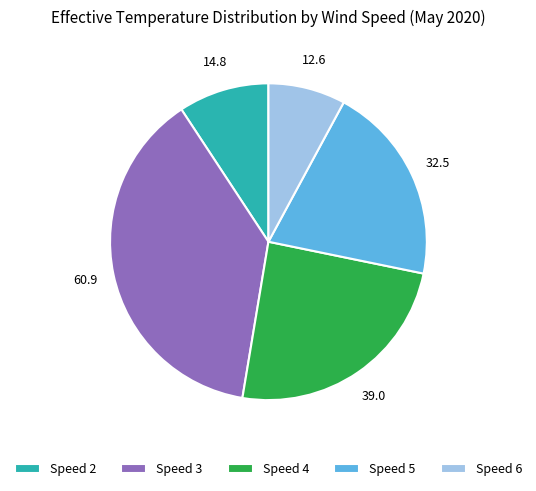

True or false: Speed 6 accounts for 1% of the total.

False